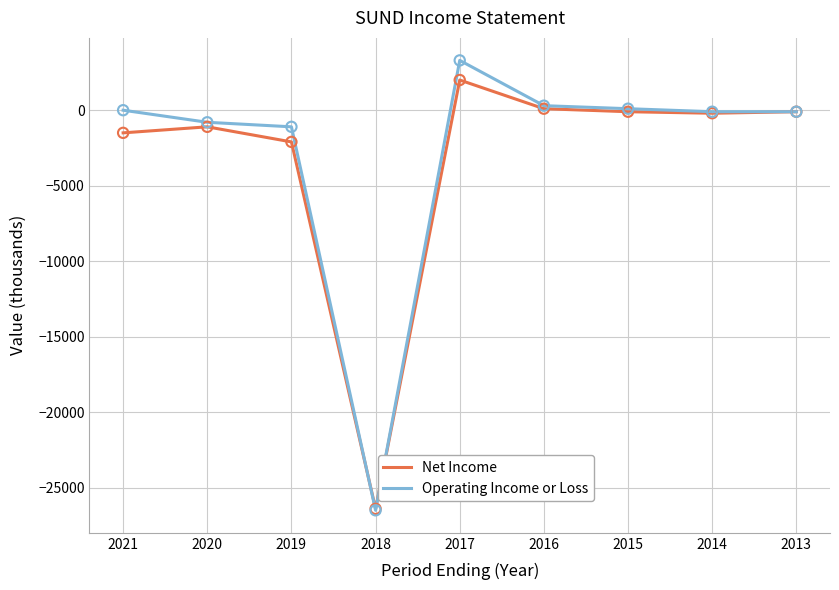

Is the value of Net Income at 2016 greater than the value of Operating Income or Loss at 2017?

No